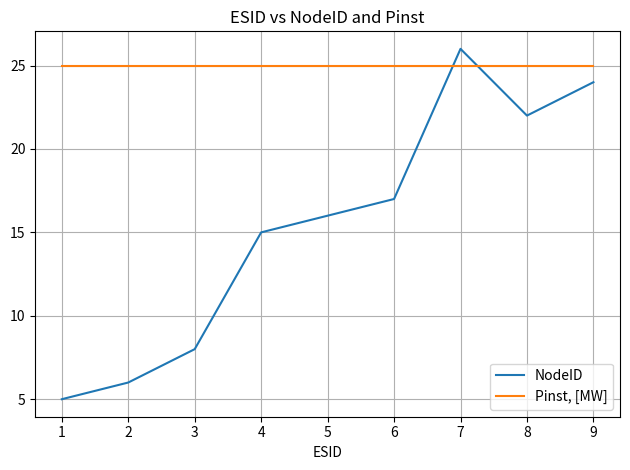

Between 2 and 3, which series saw the biggest shift?

NodeID